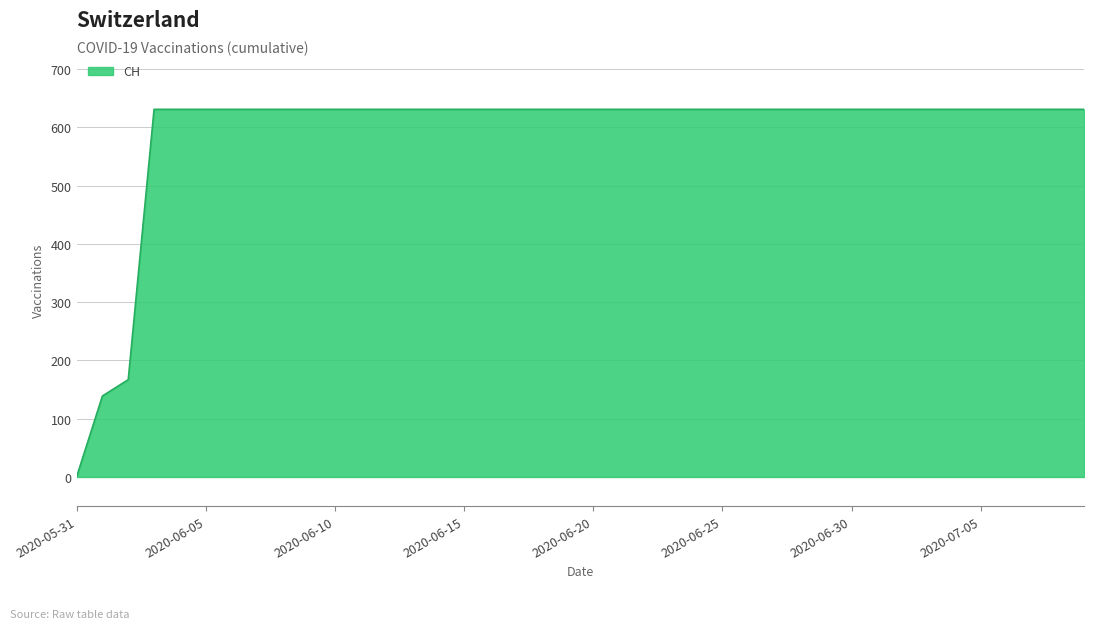

What is the difference between the maximum and minimum values?

631